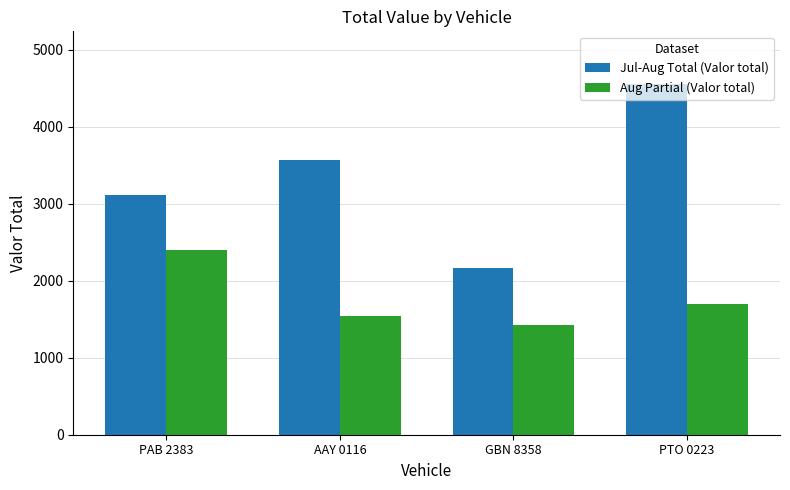

Reading right to left, what are all the values shown in this chart?

Jul-Aug Total (Valor total): PTO 0223=4555	GBN 8358=2160	AAY 0116=3565	PAB 2383=3115
Aug Partial (Valor total): PTO 0223=1695	GBN 8358=1430	AAY 0116=1545	PAB 2383=2395